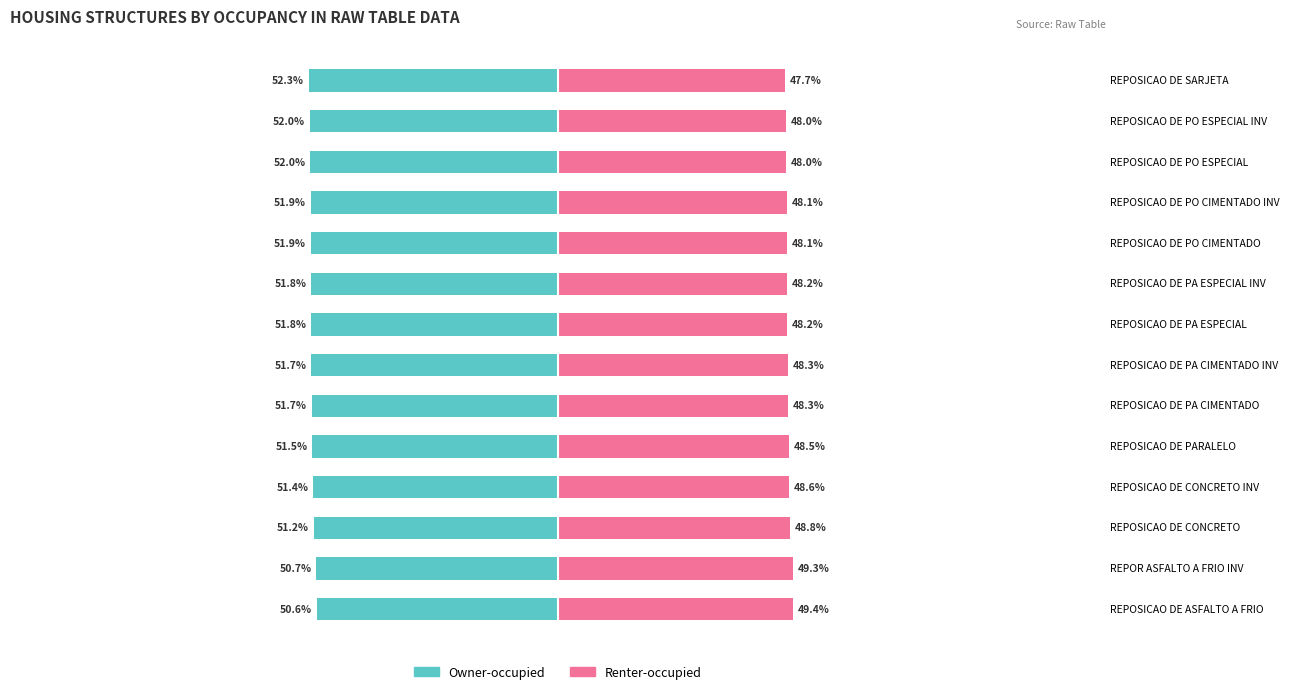

At REPOR ASFALTO A FRIO INV, list the series in order from smallest to largest.

Owner-occupied, Renter-occupied